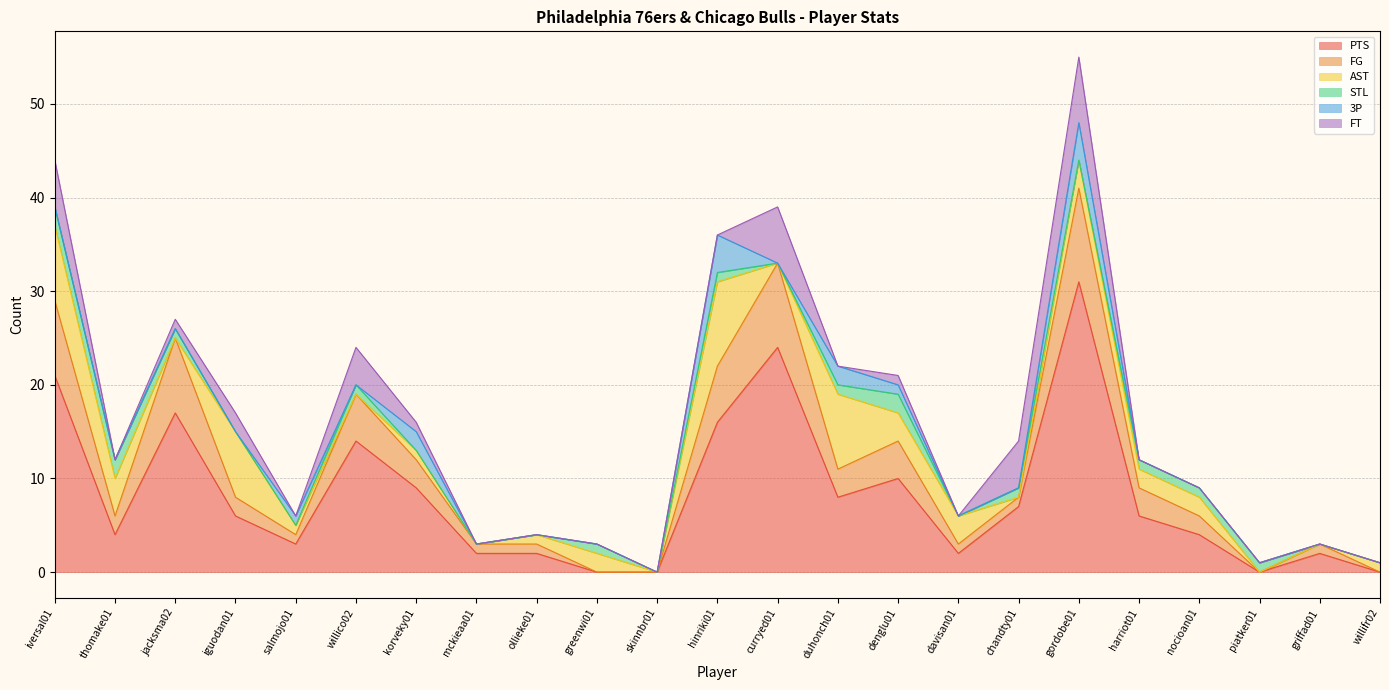

True or false: 3P and PTS cross at least once.

False